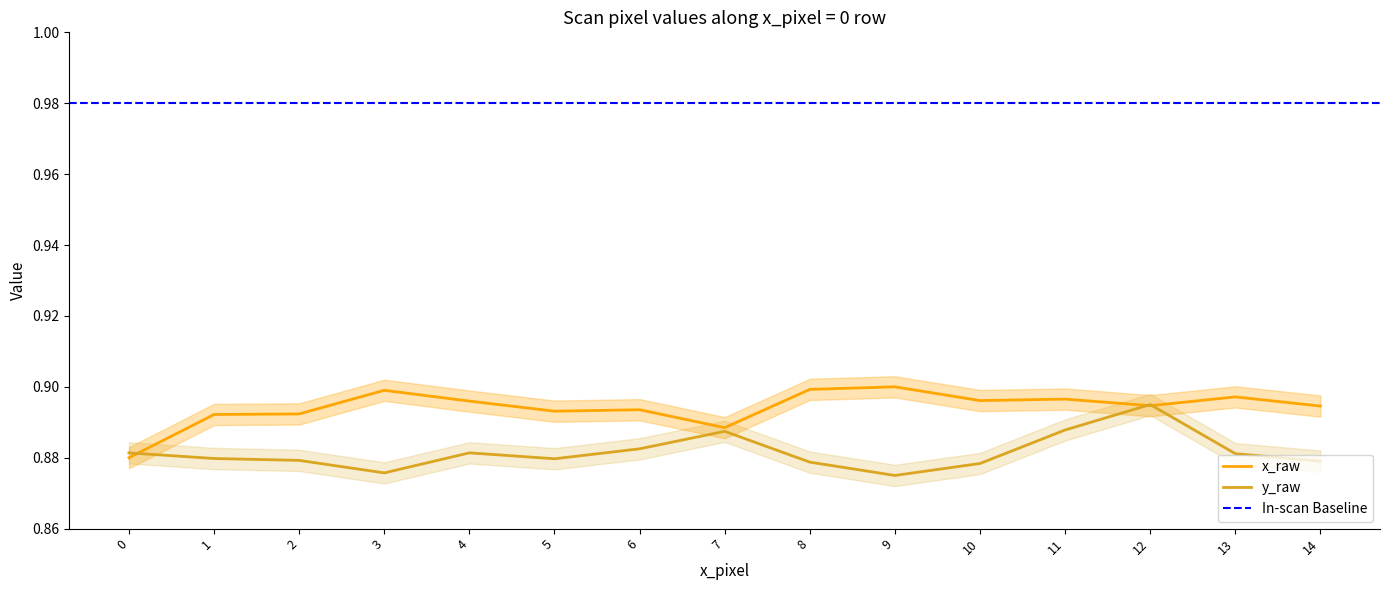

At which label is y_raw closest to 0?

9